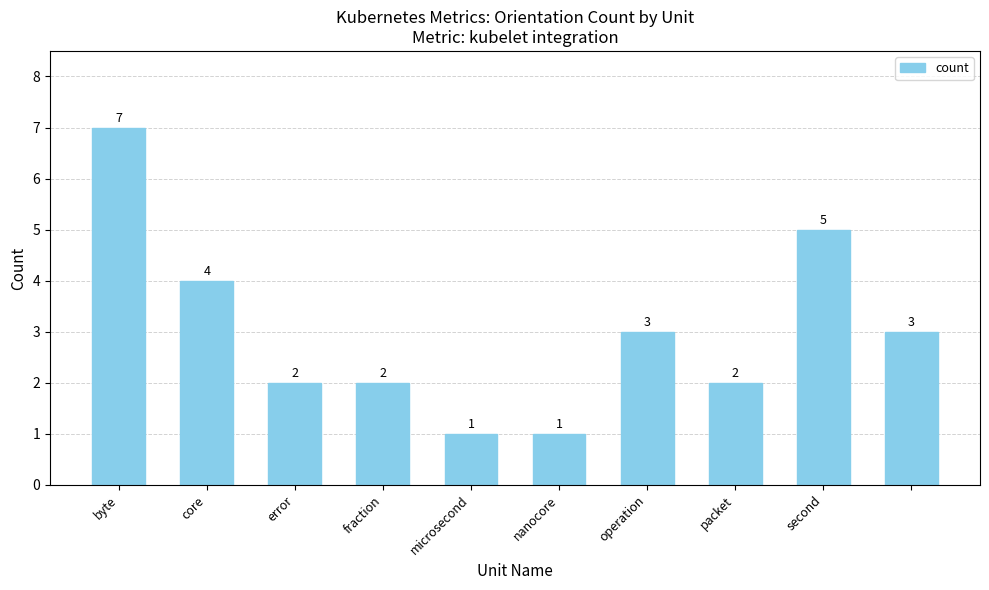

Count the values in the range 2 to 4.

6